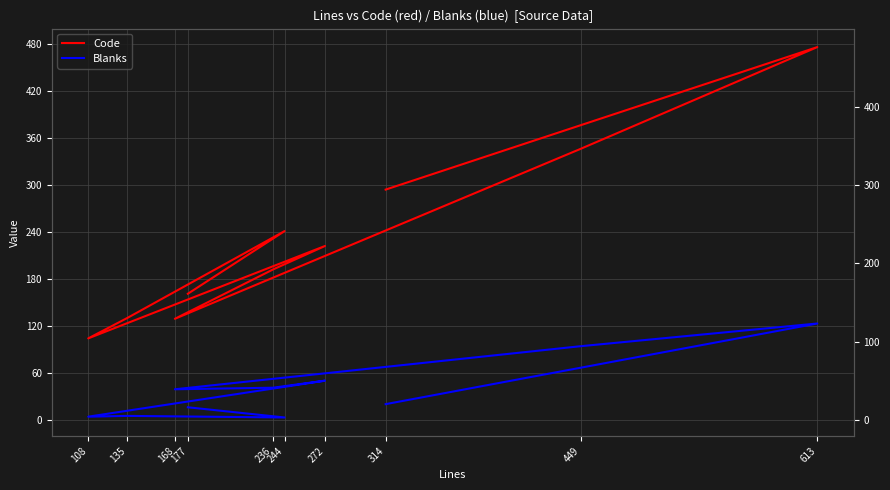

At how many categories does at least one series exceed 136?

7